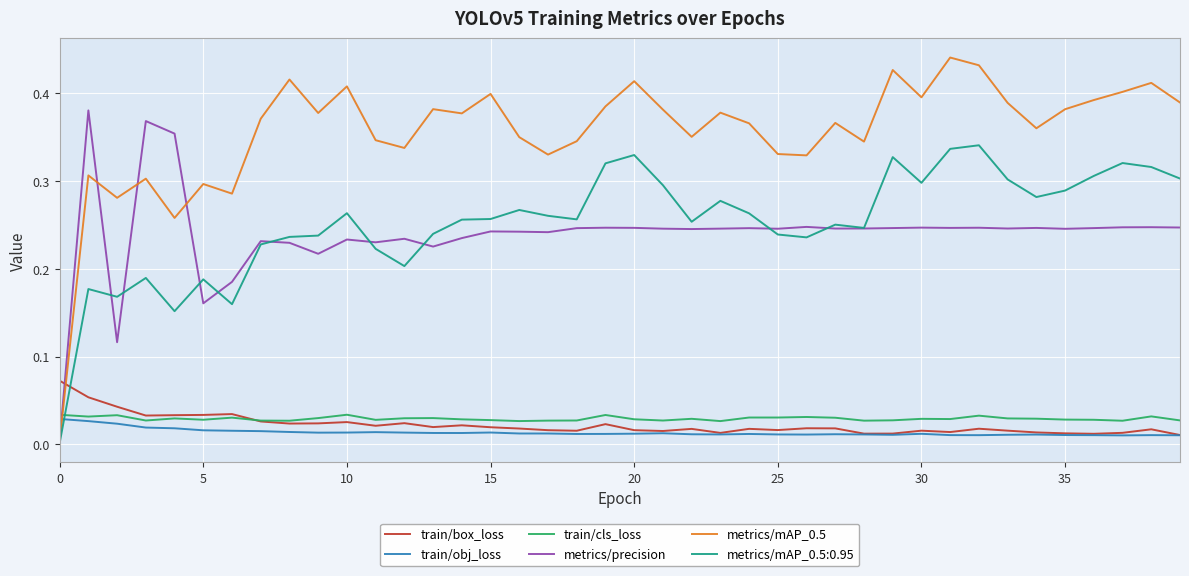

What are all the series names shown in the legend?

train/box_loss, train/obj_loss, train/cls_loss, metrics/precision, metrics/mAP_0.5, metrics/mAP_0.5:0.95